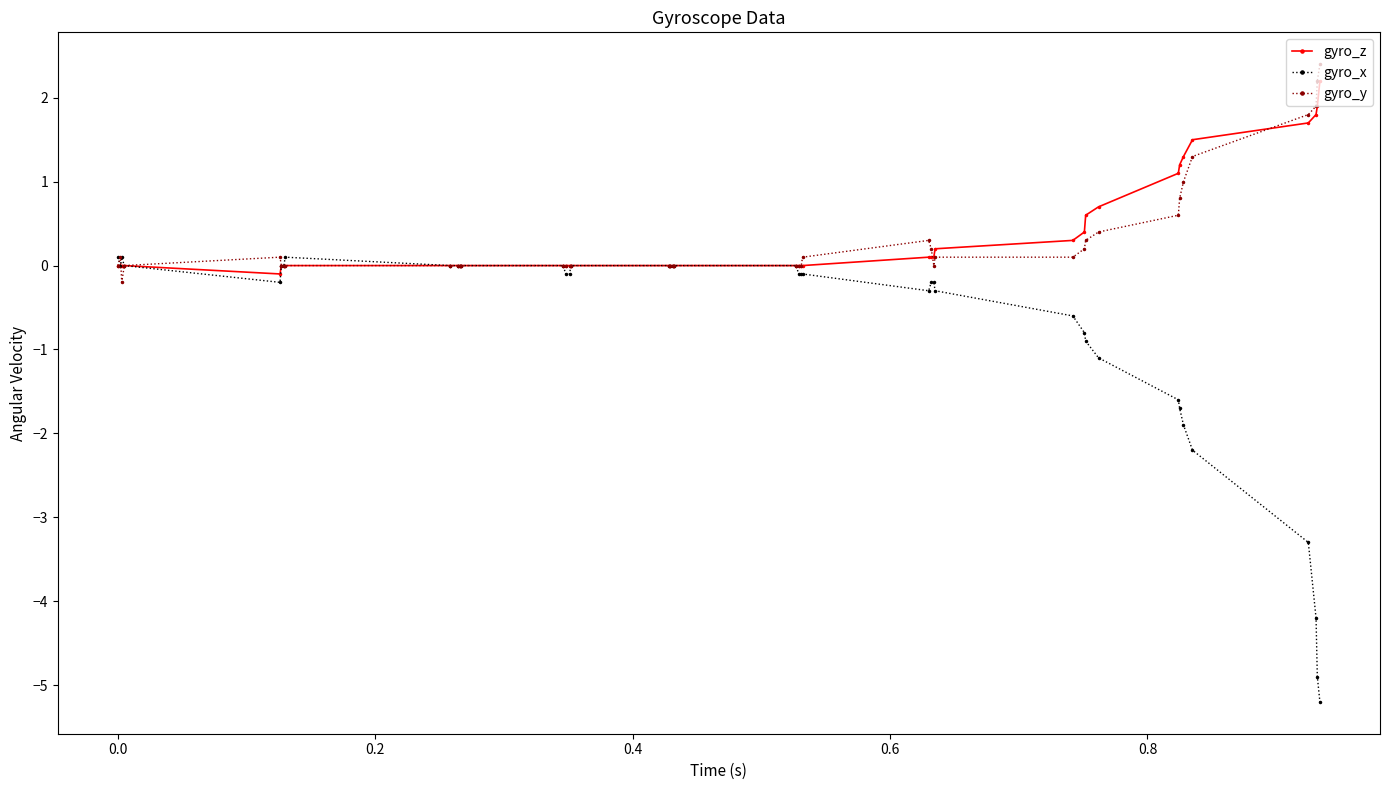

What is the average value of the gyro_y series?

0.3